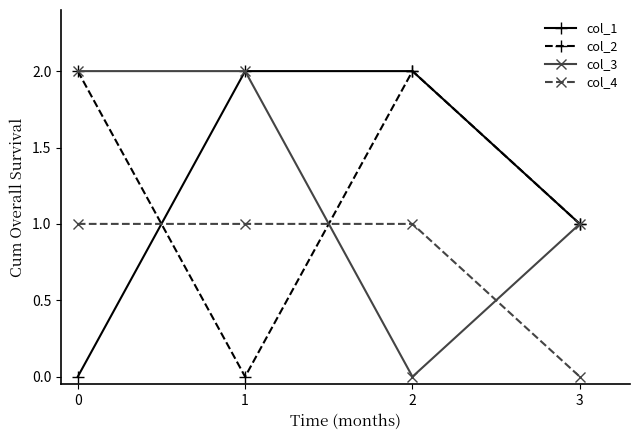

How many distinct data groups are displayed?

4